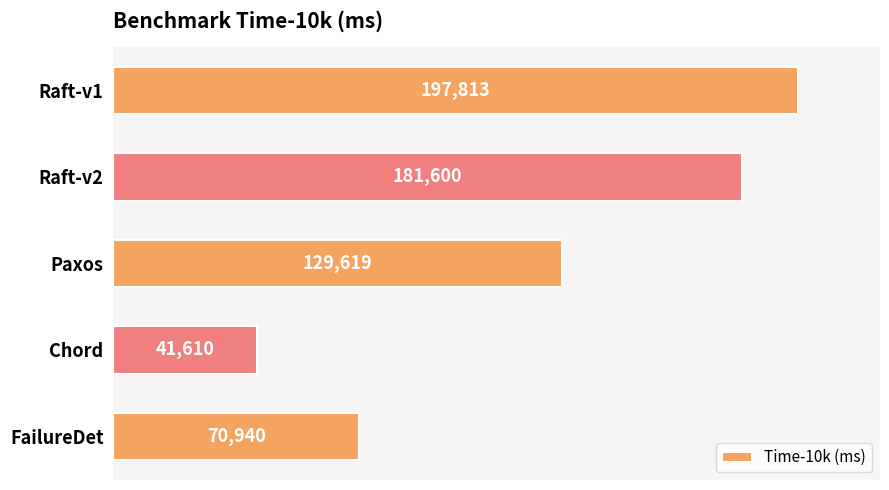

Are the bars grouped side by side (vs. stacked)?

No